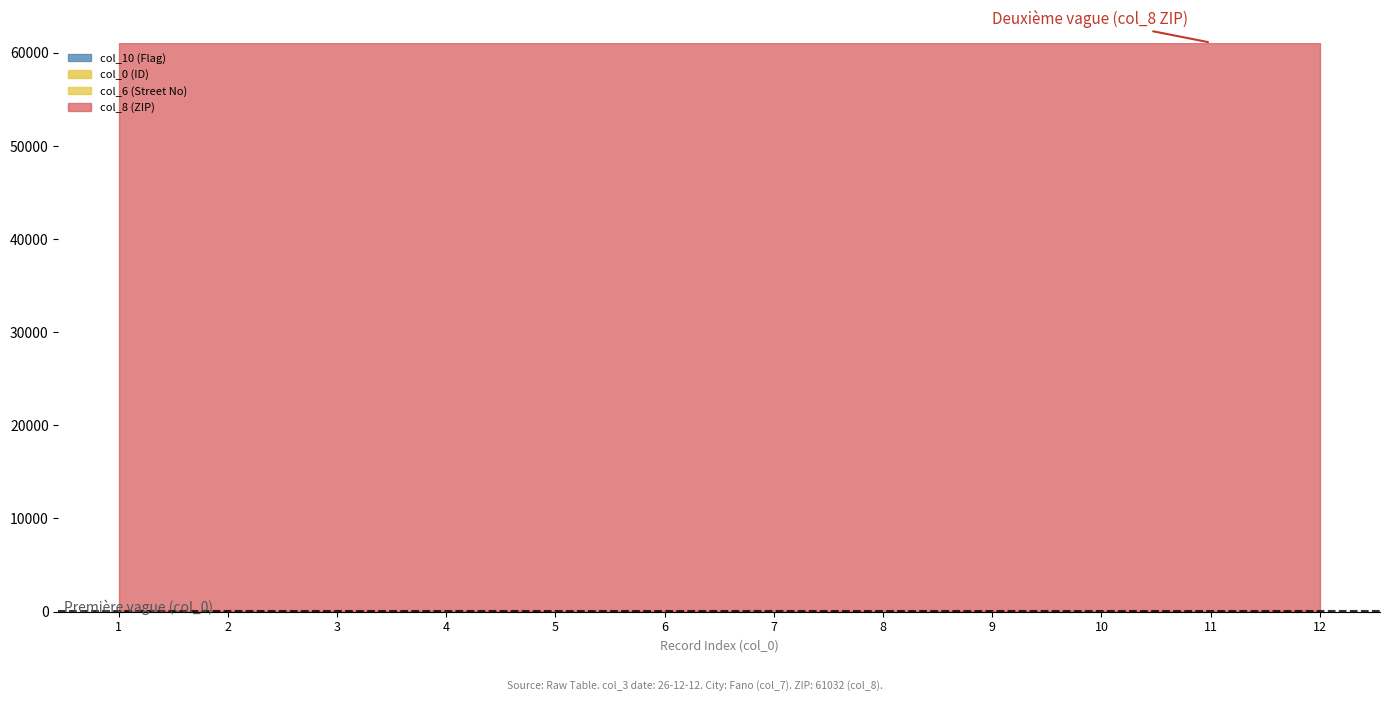

True or false: col_0 (ID) and col_8 (ZIP) intersect in this chart.

False